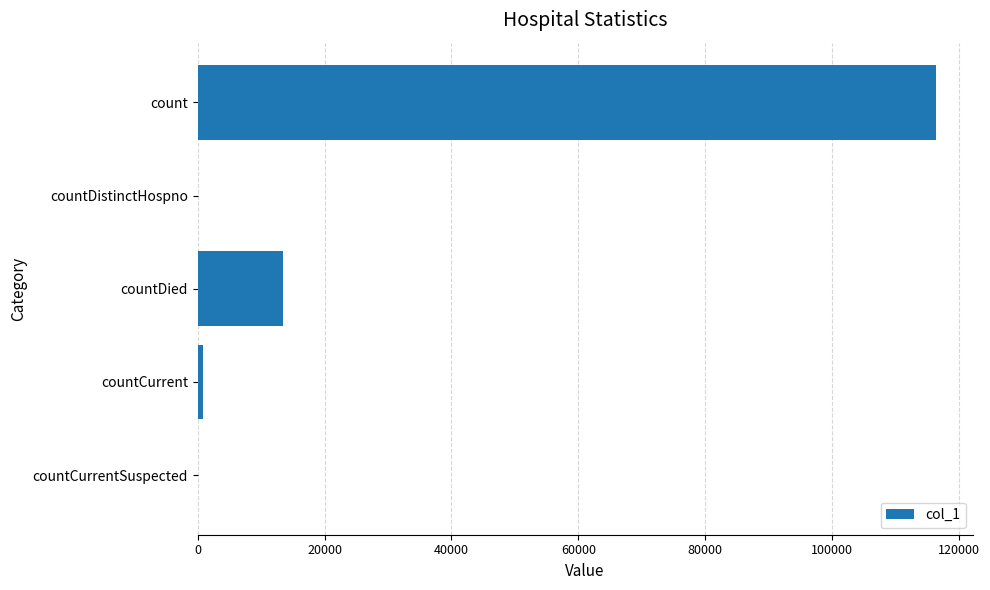

What is the sum of all values?

130687